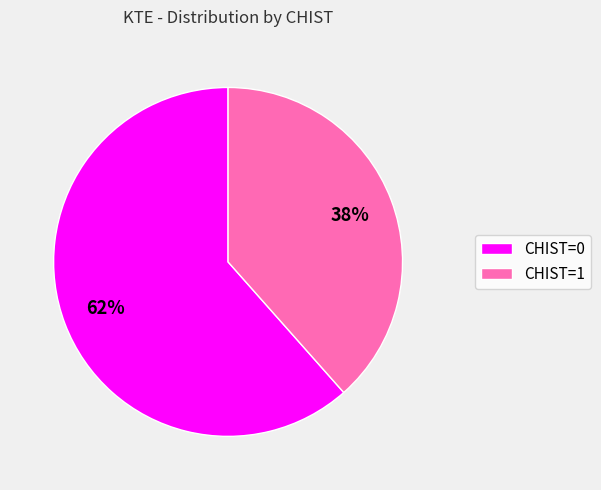

Is CHIST=0 the majority of the pie?

Yes